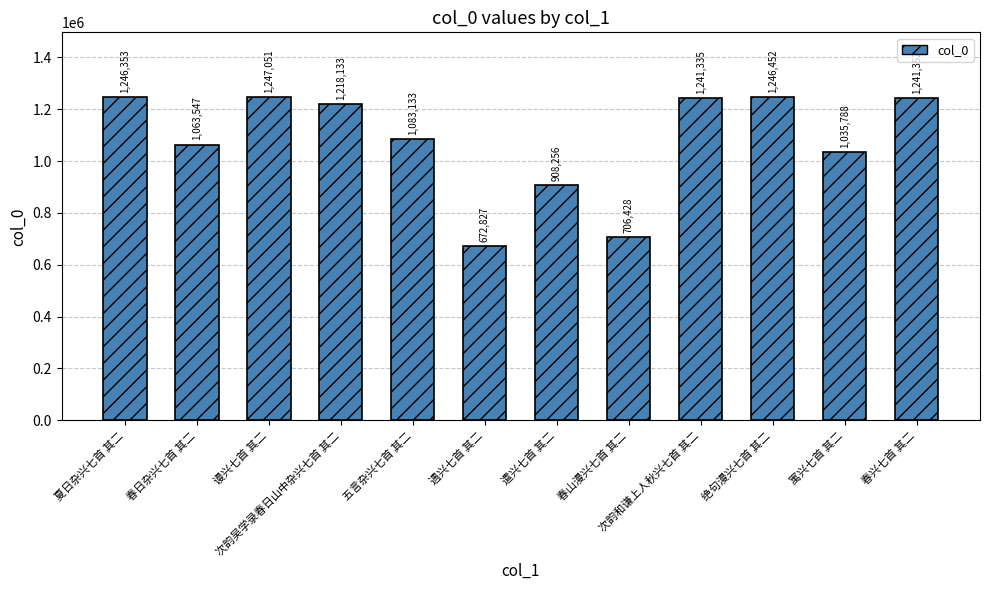

How many categories are shown in the chart?

12